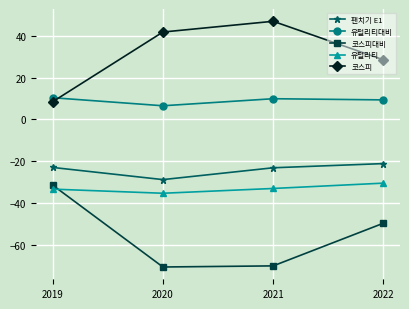

In 코스피대비, how many points are lower than both neighbors (excluding endpoints)?

1